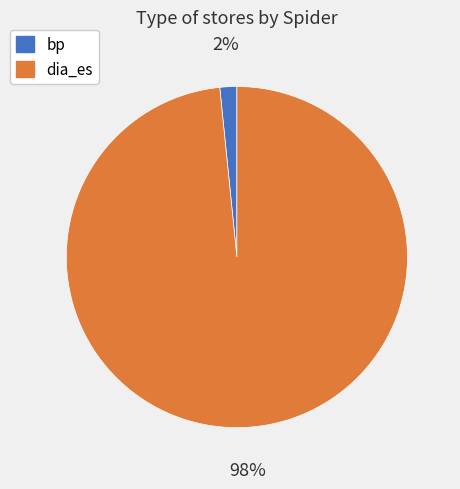

Rank the categories by value from highest to lowest.

dia_es, bp